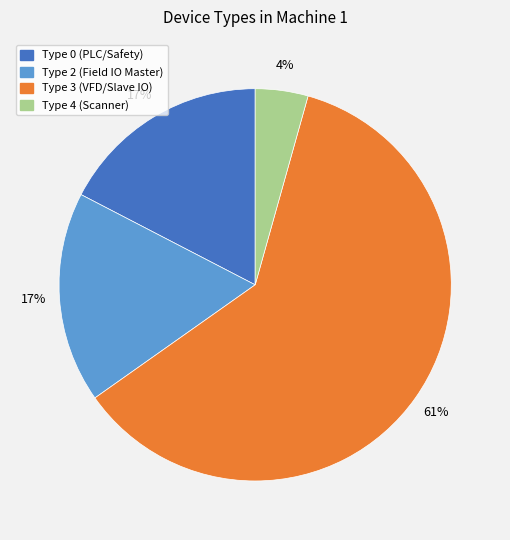

Count the number of slices in the pie.

4